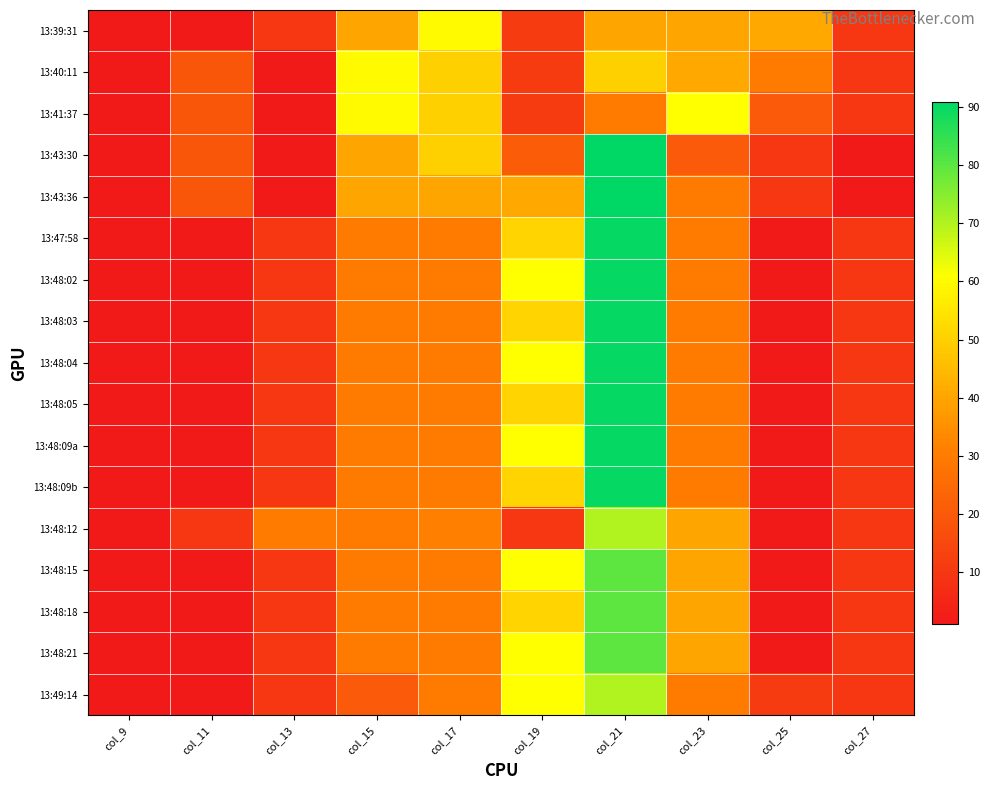

How many series are shown in this chart?

17